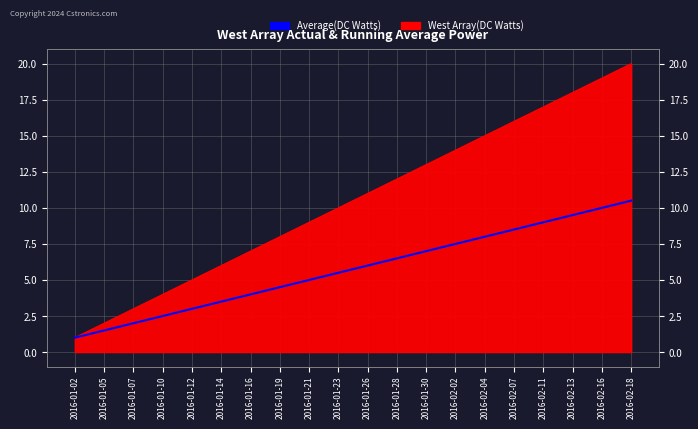

Which label corresponds to the largest value in the chart?

2016-02-18